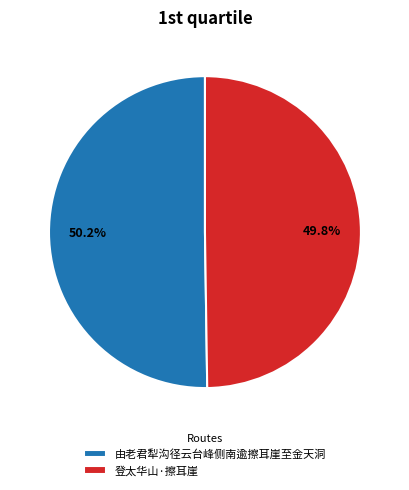

True or false: 登太华山·擦耳崖 accounts for 50% of the total.

True